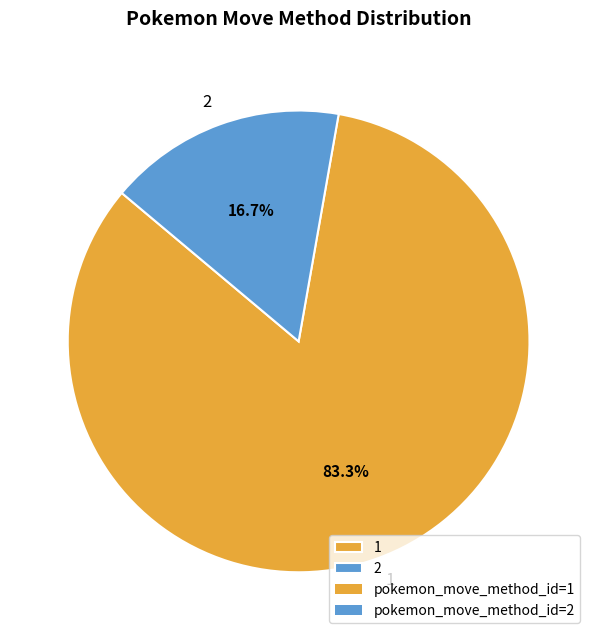

True or false: 1 accounts for 69% of the total.

False